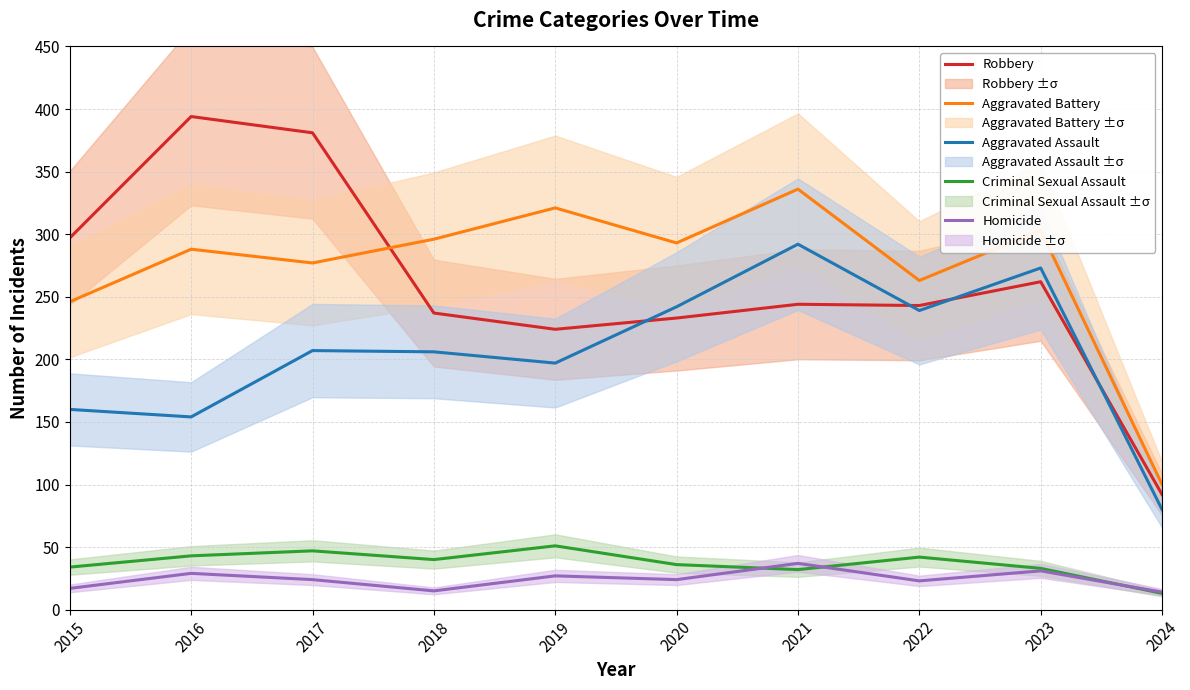

What are all the series names shown in the legend?

Robbery, Aggravated Battery, Aggravated Assault, Criminal Sexual Assault, Homicide